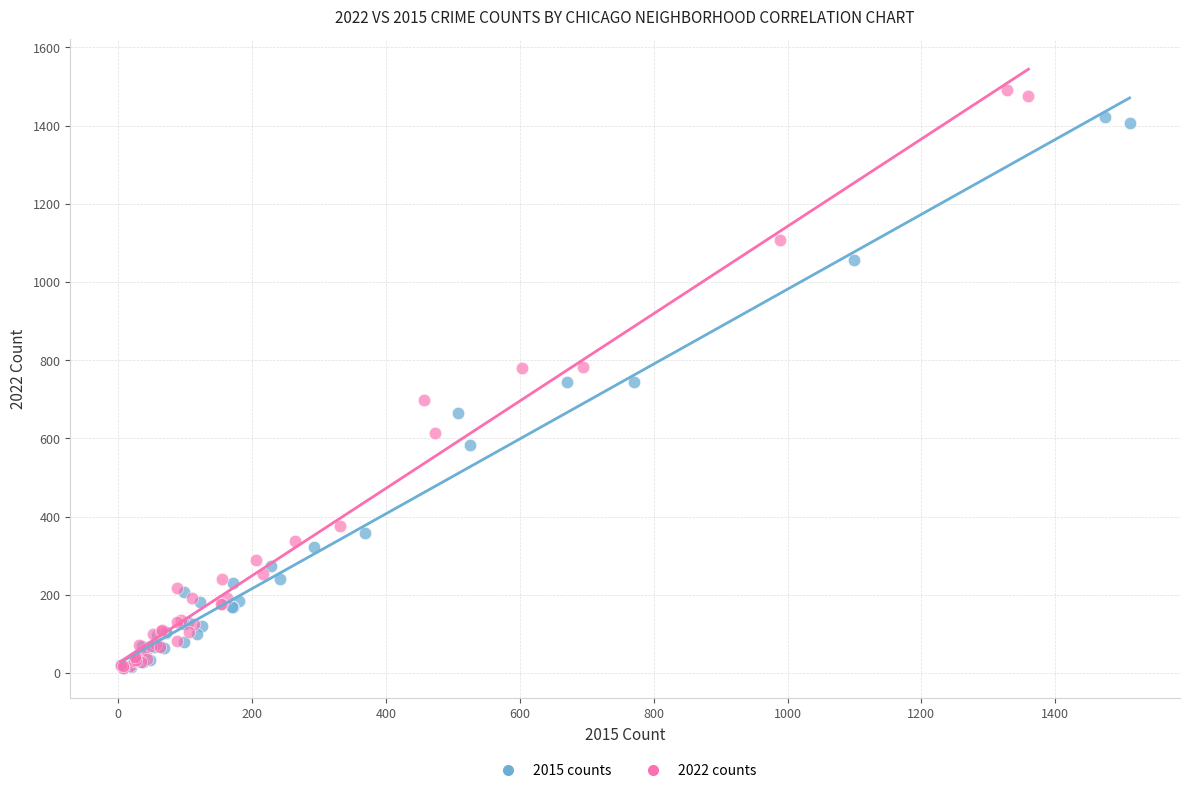

Which series has the largest Y range (max minus min)?

2022 counts